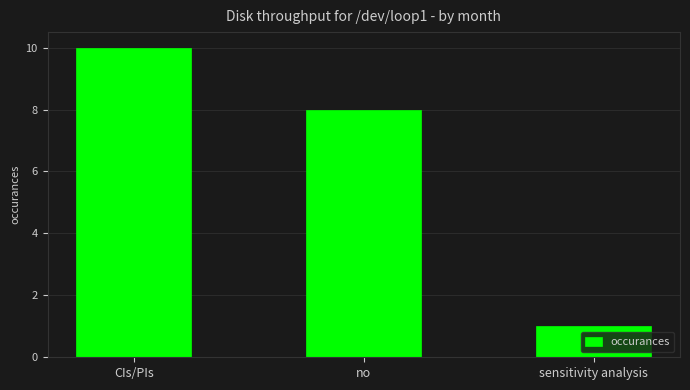

The value at no is 3. True or false?

False